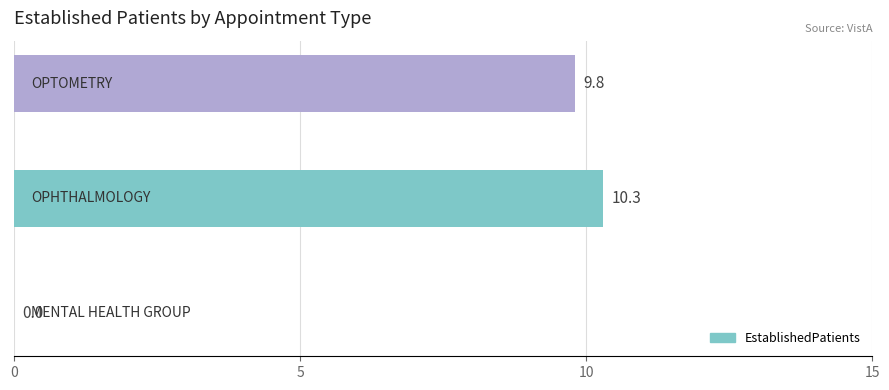

What is the greatest value displayed?

10.3